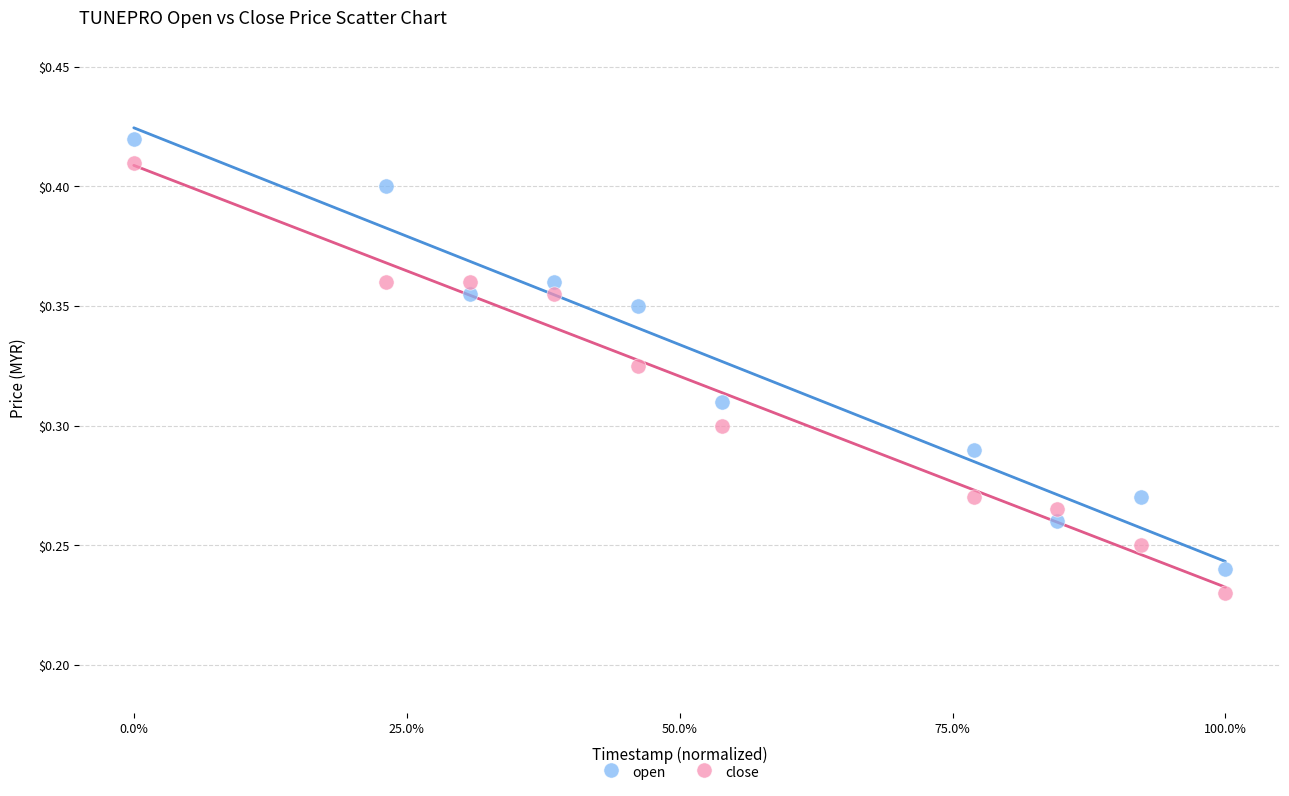

Which series reaches the minimum Y coordinate?

close